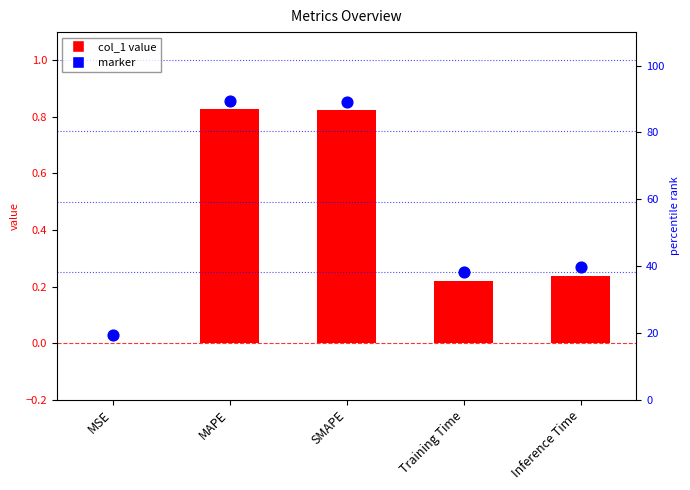

At how many categories does at least one series exceed 0?

5